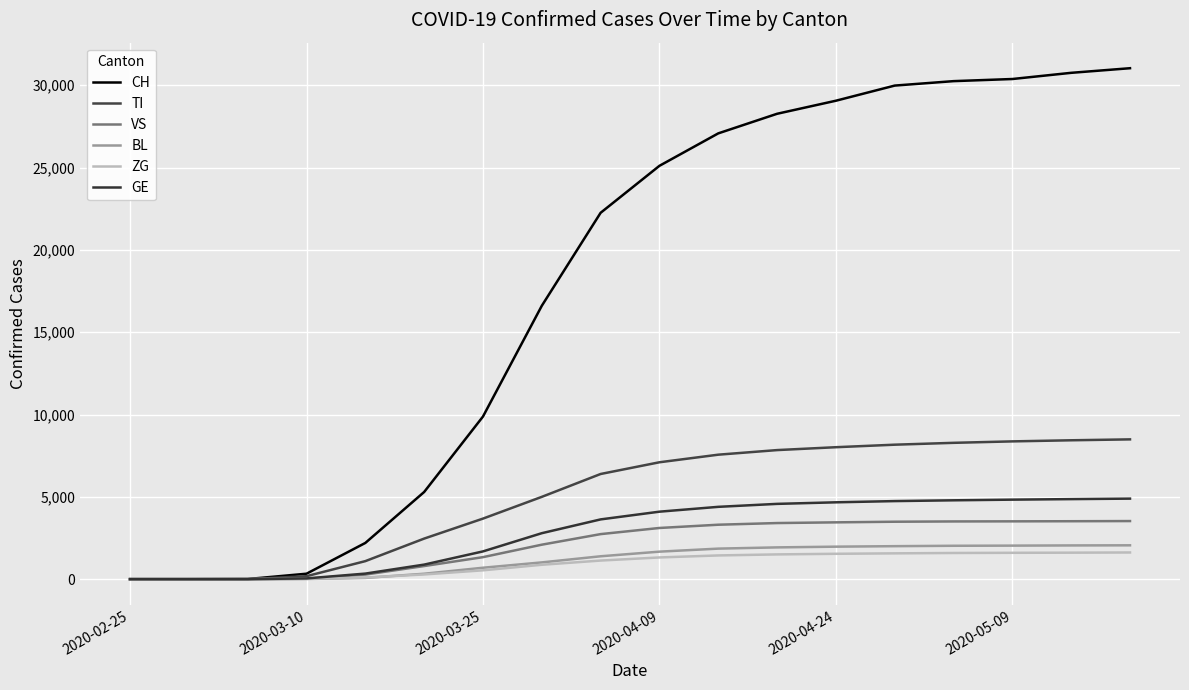

How many lines are shown in the chart?

6